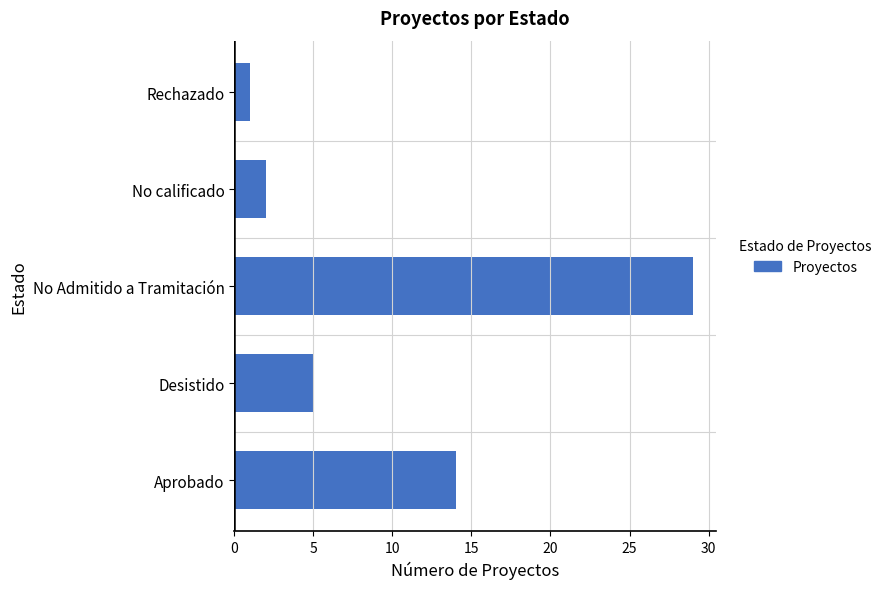

Reading bottom to top, list all the values displayed in this chart.

Aprobado=14	Desistido=5	No Admitido a Tramitación=29	No calificado=2	Rechazado=1